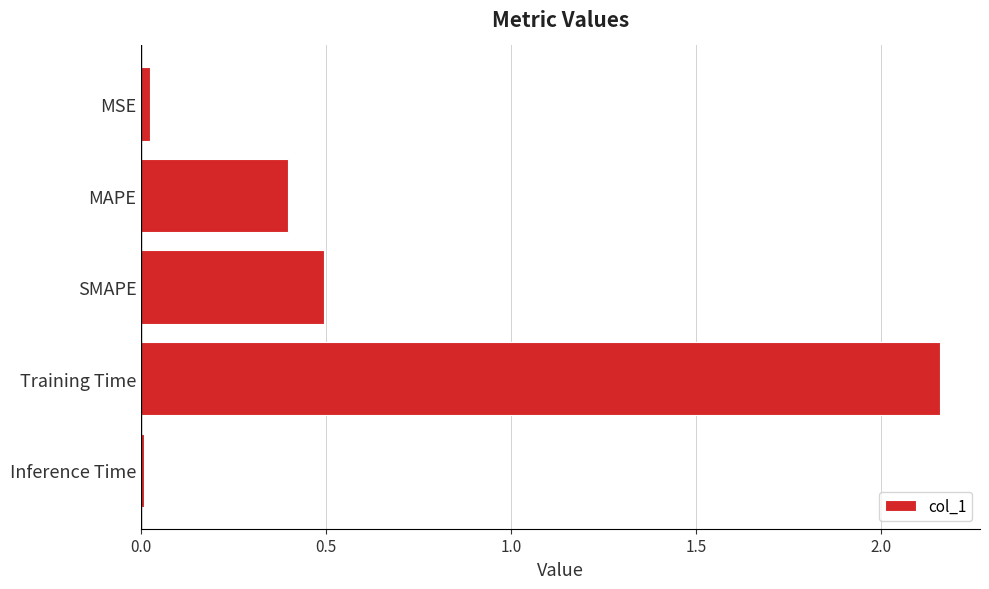

Read the value at SMAPE.

0.5